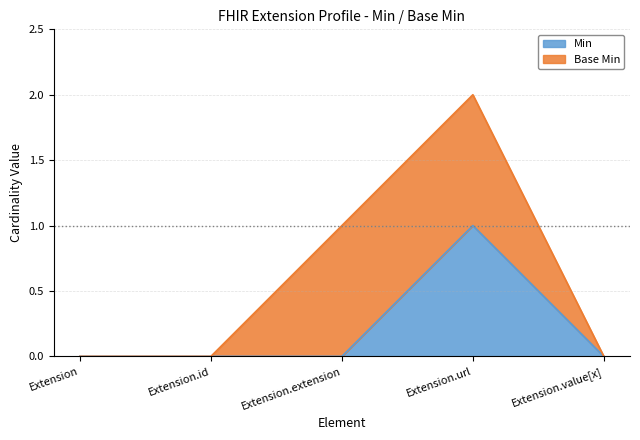

Rank the categories by value from highest to lowest.

Extension.url, Extension, Extension.id, Extension.extension, Extension.value[x]